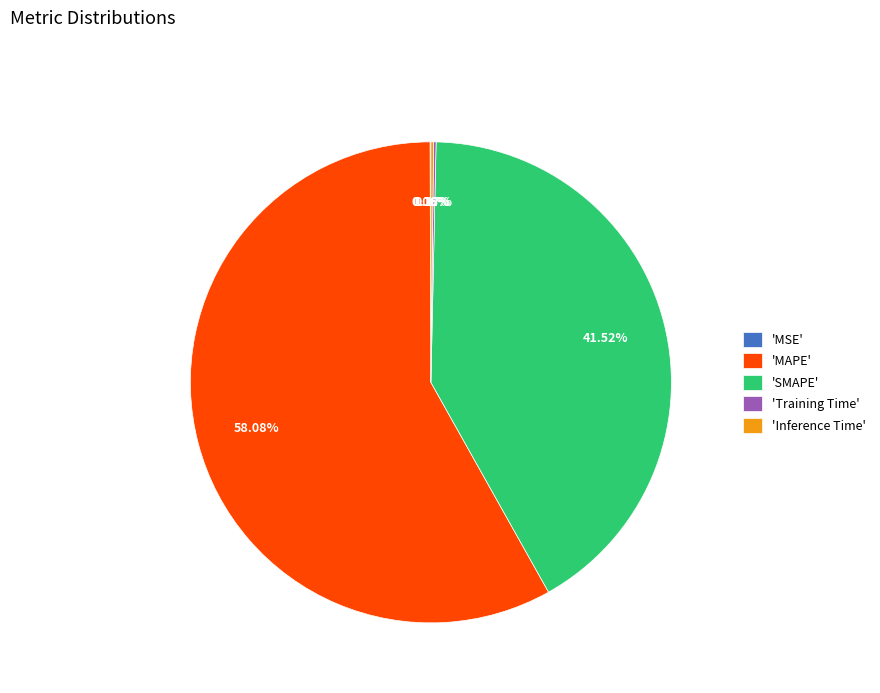

To the nearest percent, what is the average slice percentage?

20%